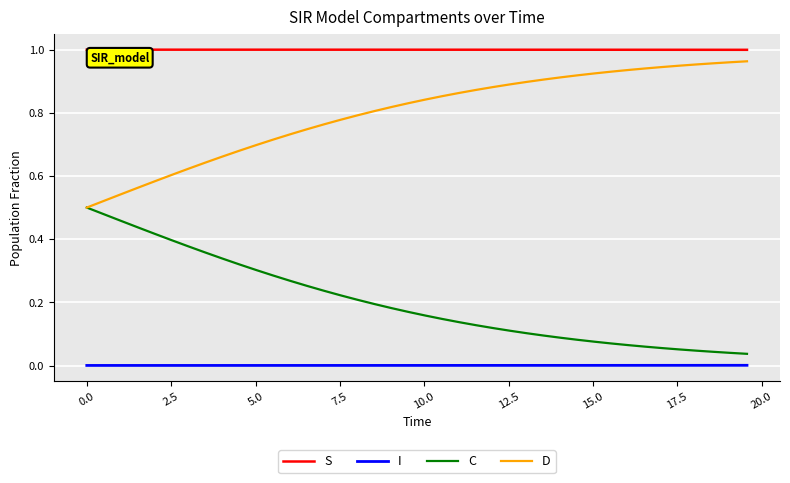

How many lines are shown in the chart?

4